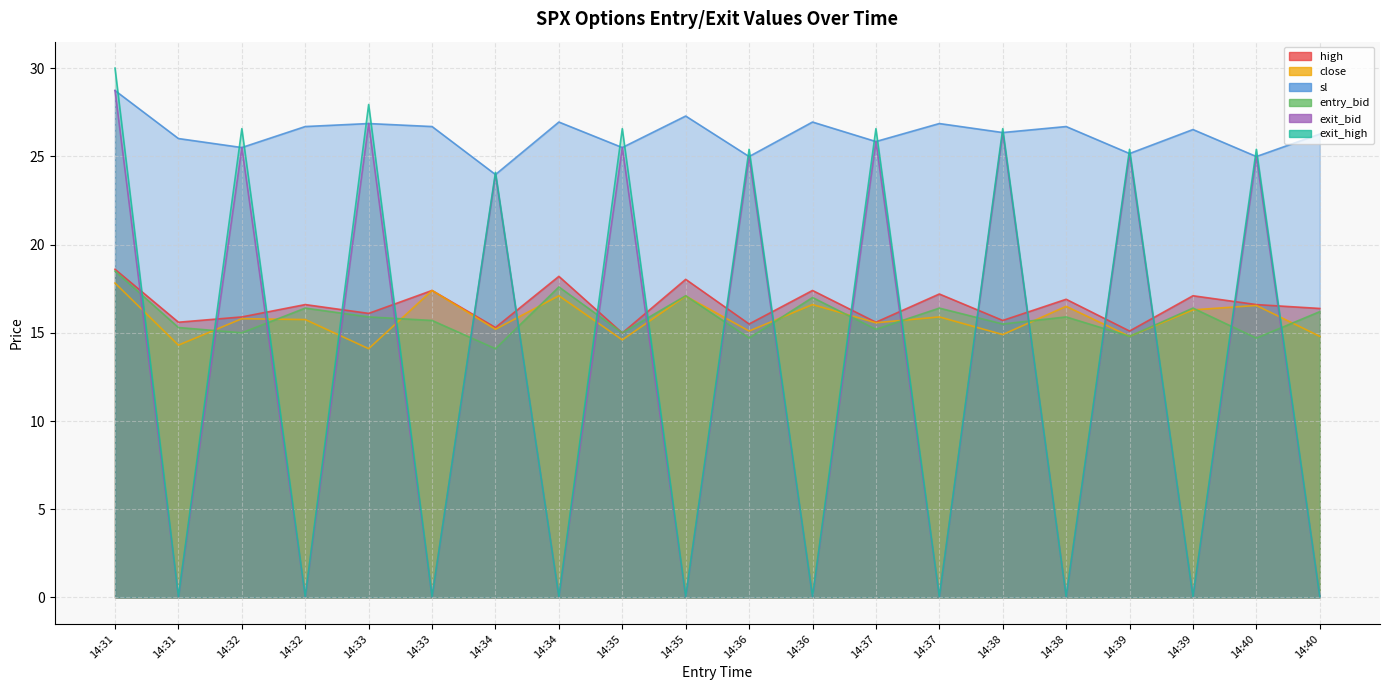

True or false: high has more than 2 interior local peaks.

True